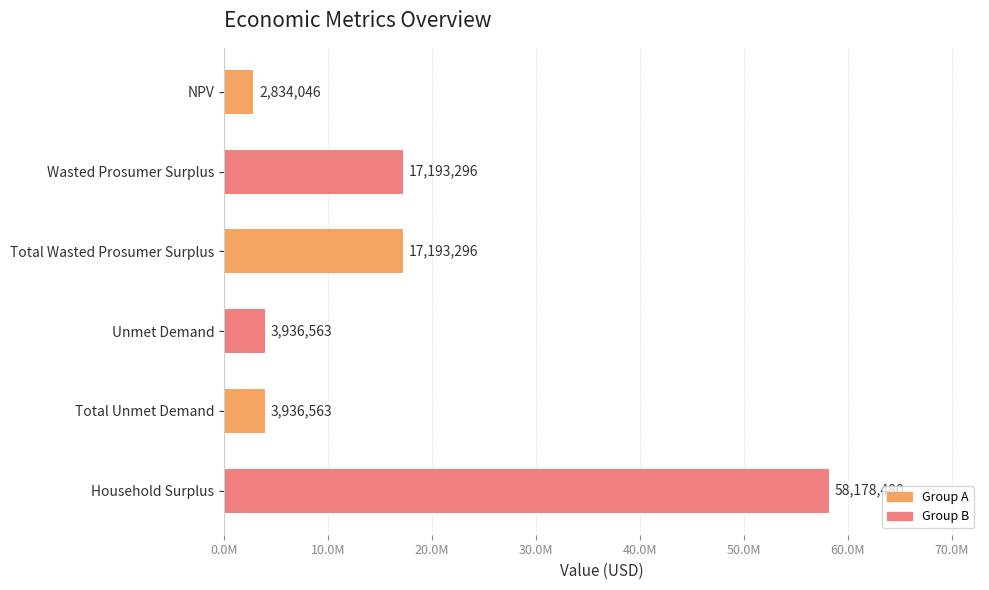

Does the chart contain any negative values?

No